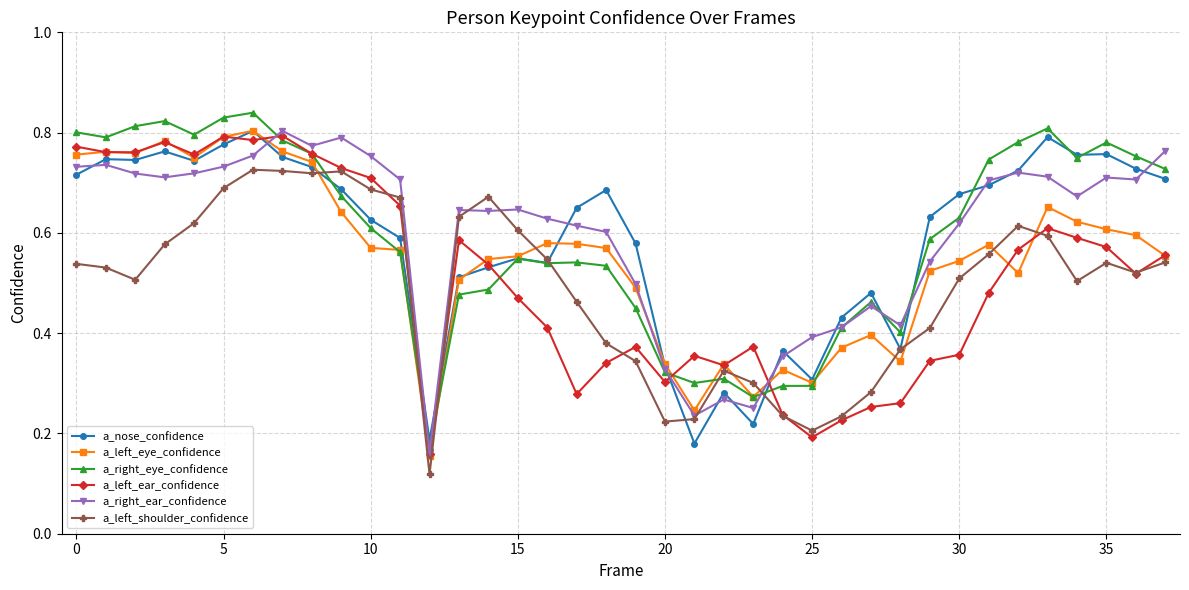

How many a_right_eye_confidence values are between 0 and 1?

38